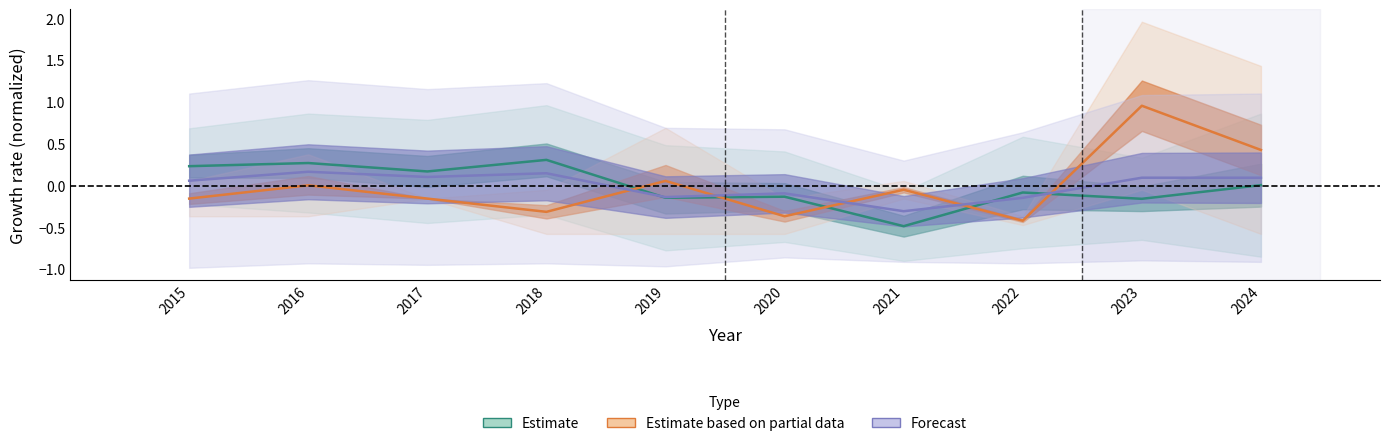

Rank the series by their average value, from lowest to highest.

Estimate, Forecast, Estimate based on partial data